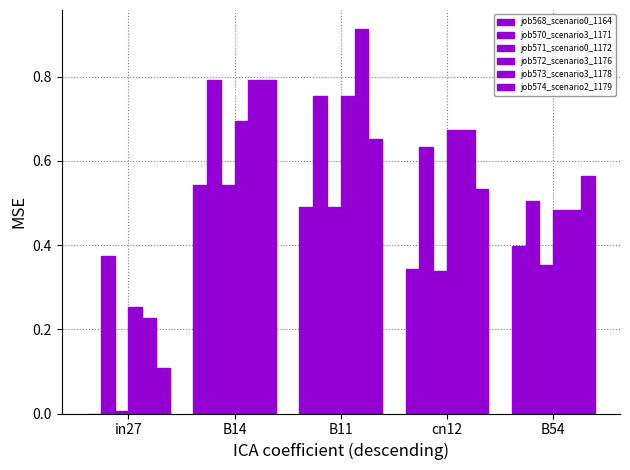

How many values in job568_scenario0_1164 are above zero?

4